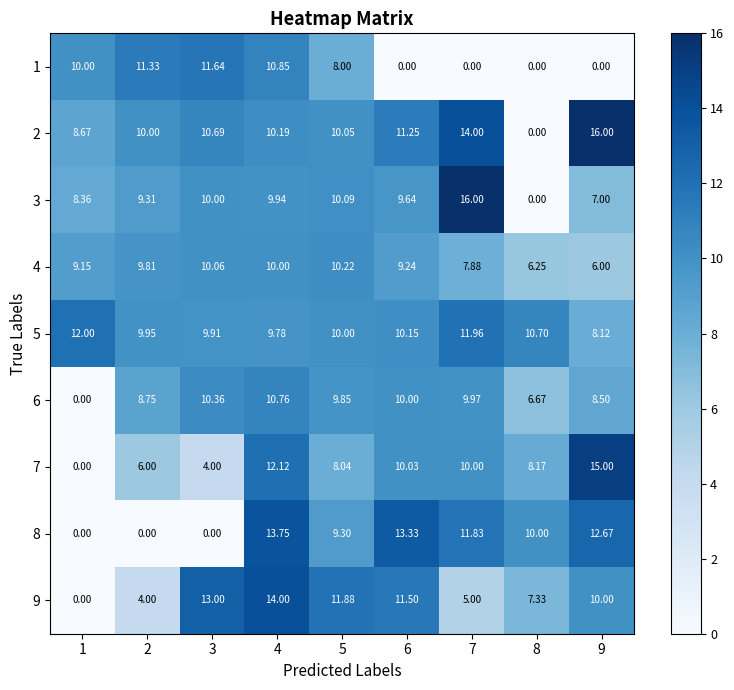

Between 3 and 8, which series saw the biggest shift?

1